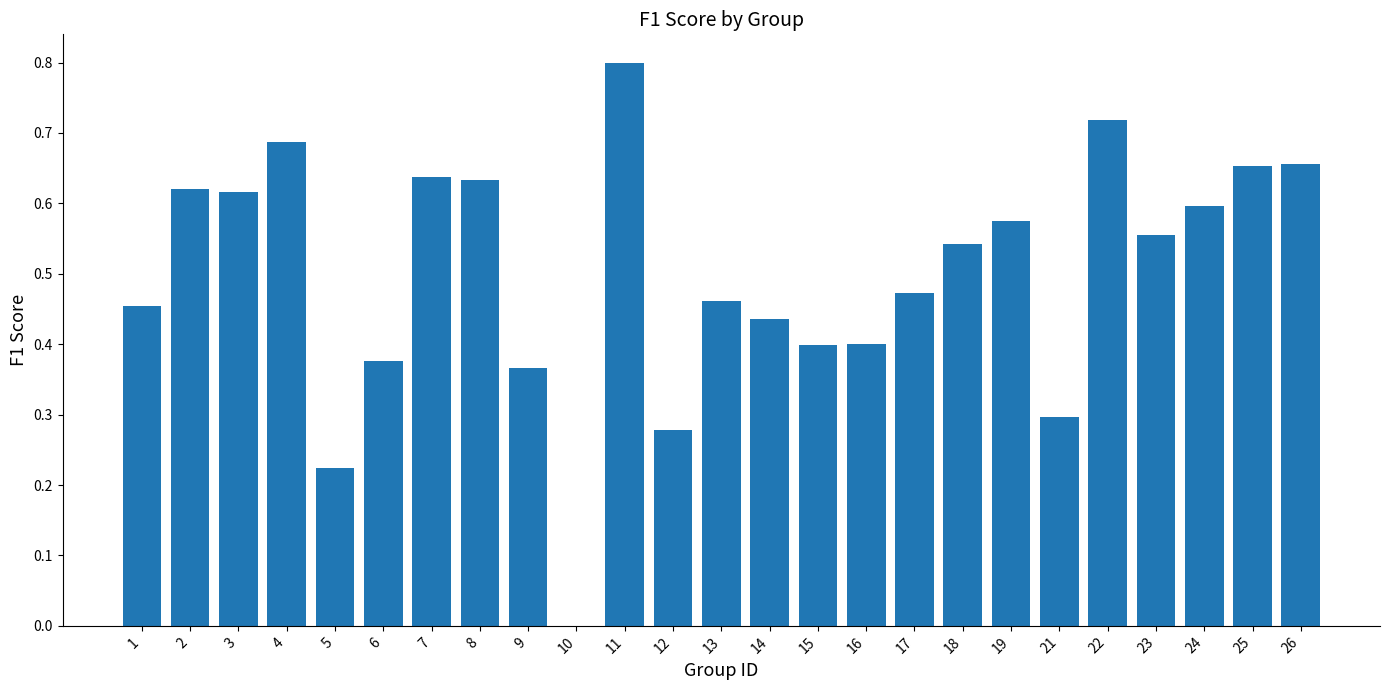

How many categories are shown in the chart?

25